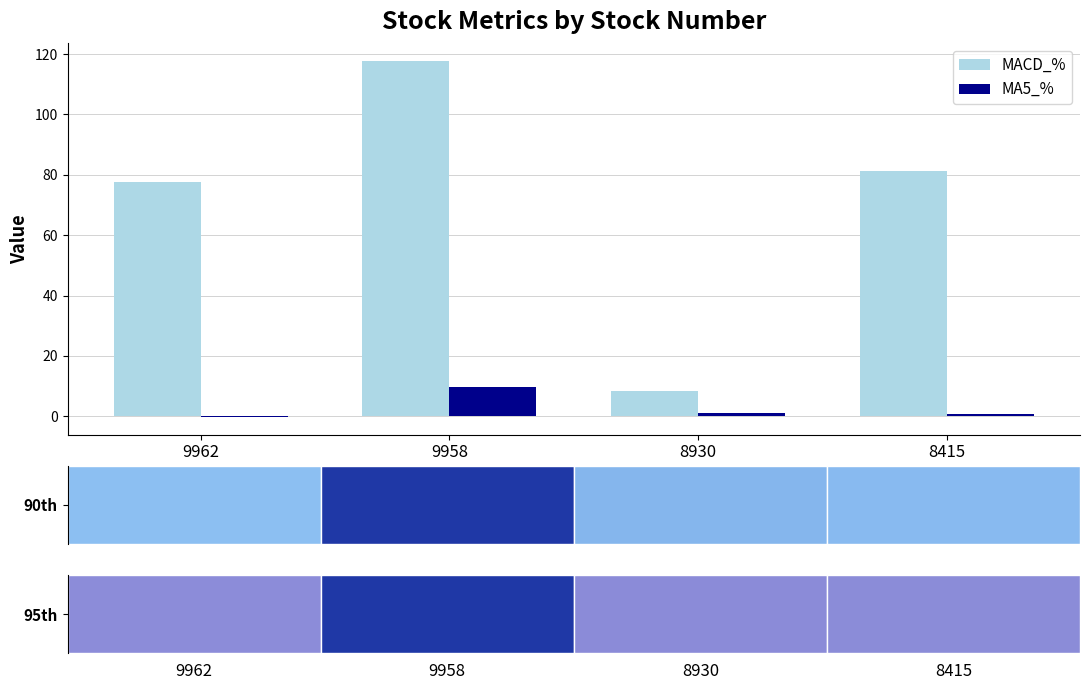

Which series has the widest spread of values?

MACD_%